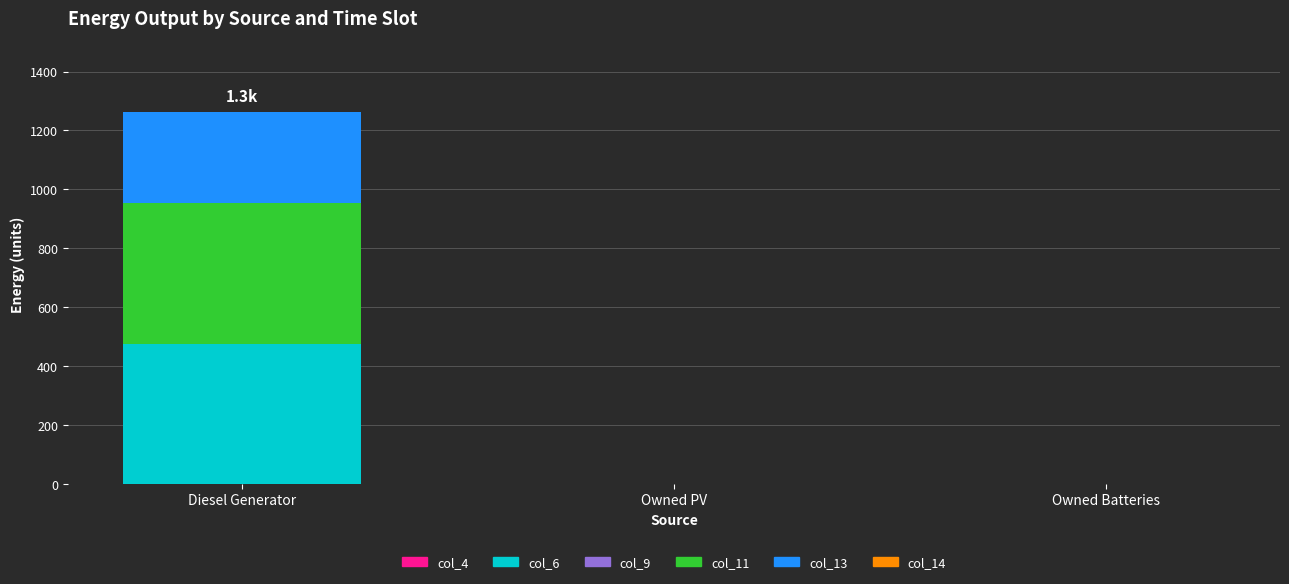

Are the bars horizontal?

No